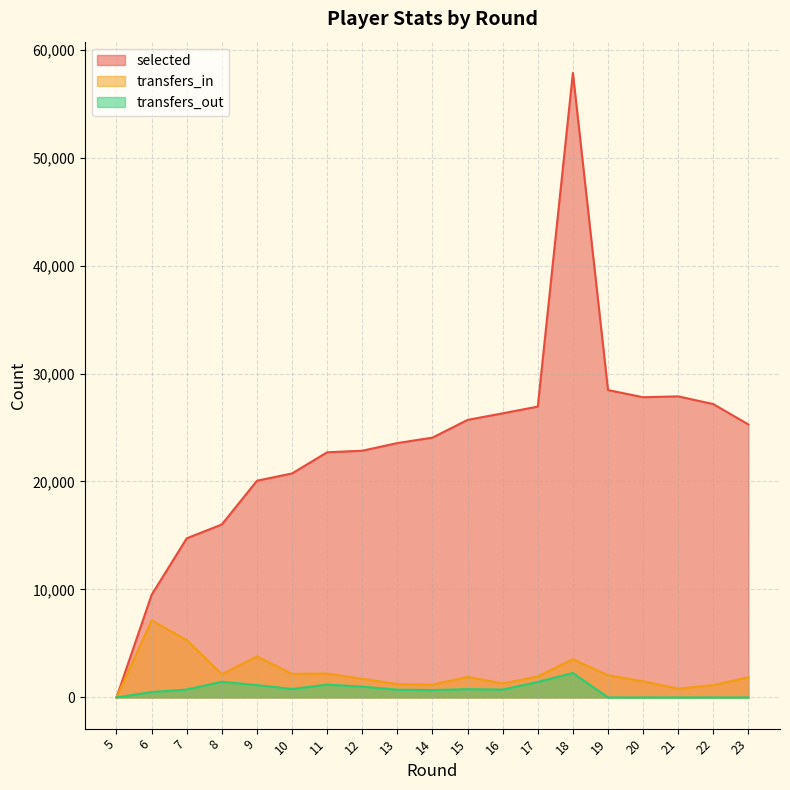

Between 5 and 16, which series saw the biggest shift?

selected